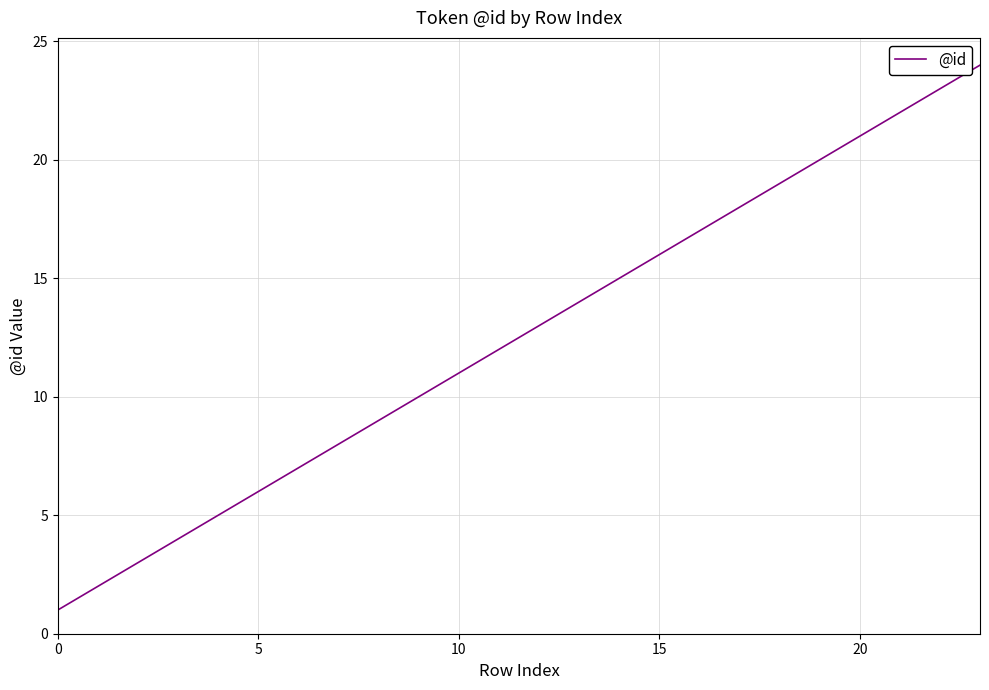

How many lines are shown in the chart?

1